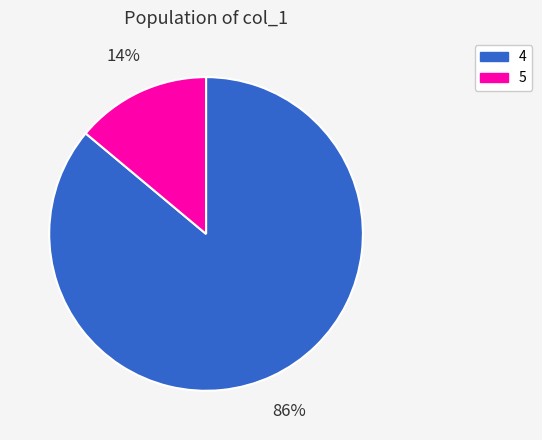

Which has a higher value, 4 or 5?

4